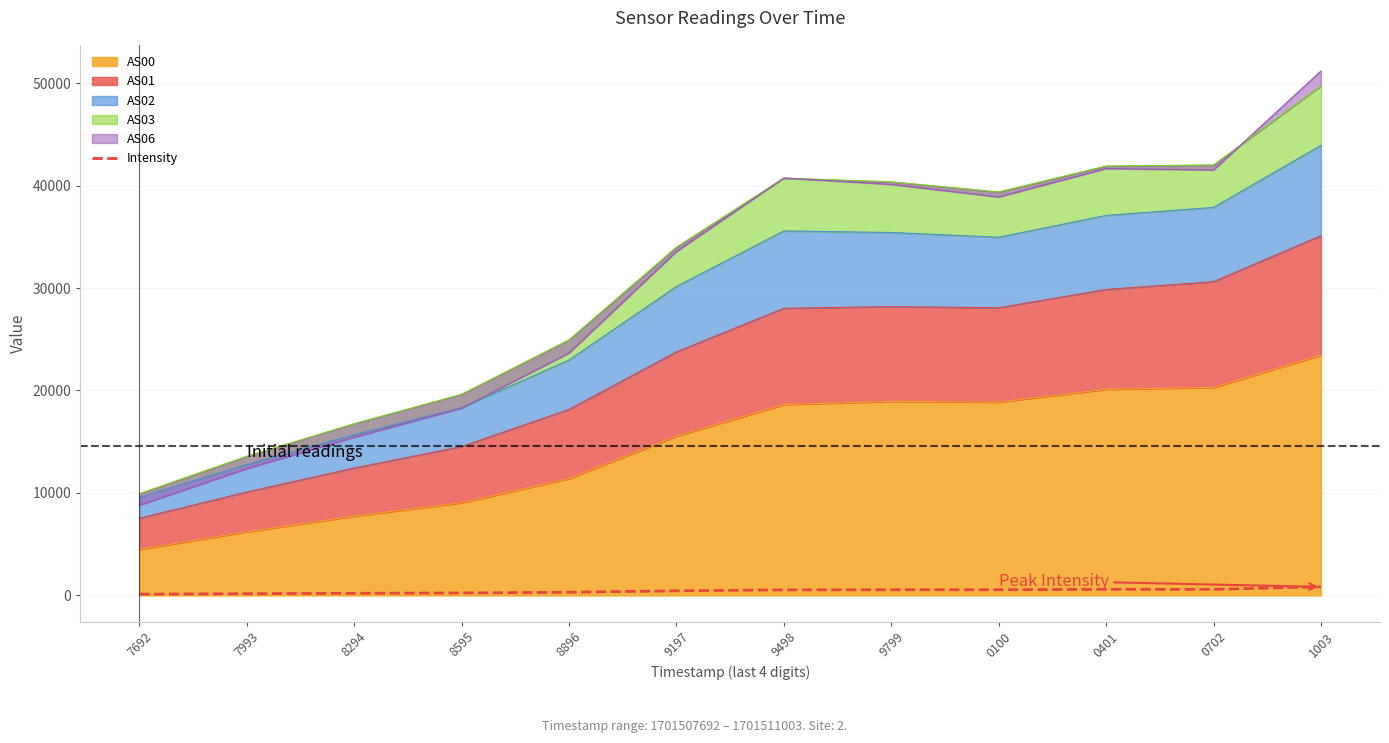

List the labels in order of value, smallest first.

7692, 7993, 8294, 8595, 8896, 9197, 9498, 9799, 0100, 0702, 0401, 1003